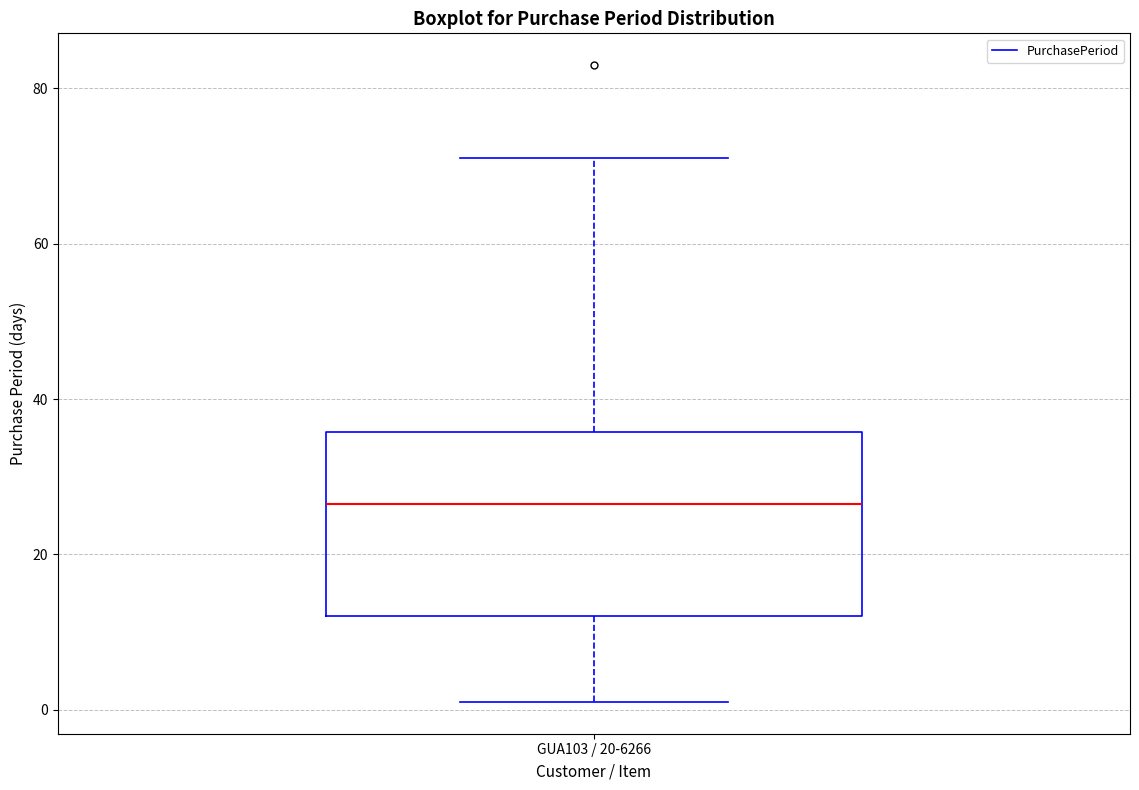

Transcribe this box plot: give where the median line is, the range the box spans, and where the two whiskers end, as read against the y-axis. The values are not printed on the chart, so give them approximately, as read against the axis.

median 26, box 12 to 36, whiskers 2 to 72